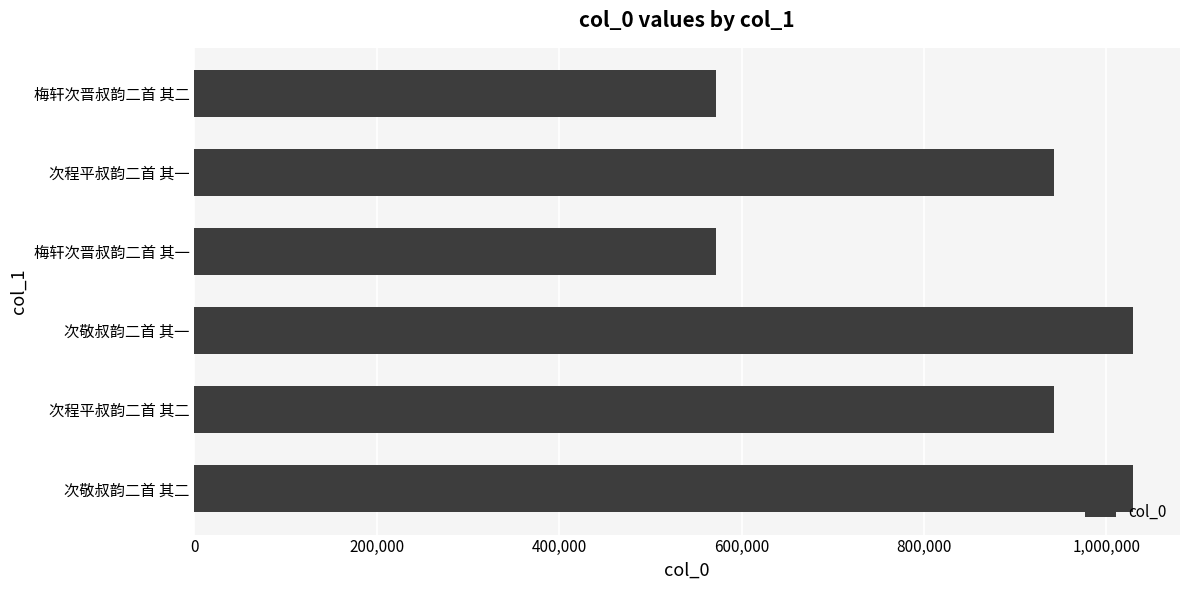

True or false: the data shows 533691 at 次程平叔韵二首 其一.

False